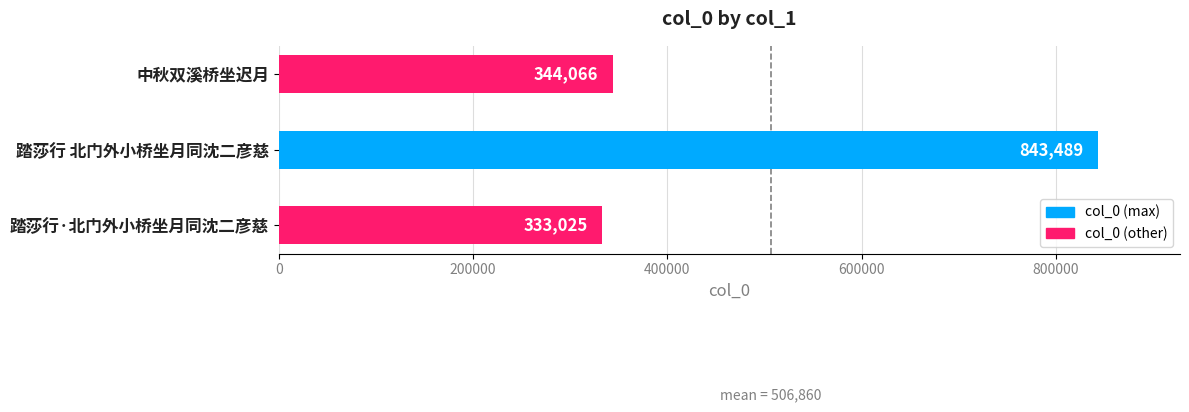

Reading bottom to top, what are all the values shown in this chart?

333025	843489	344066